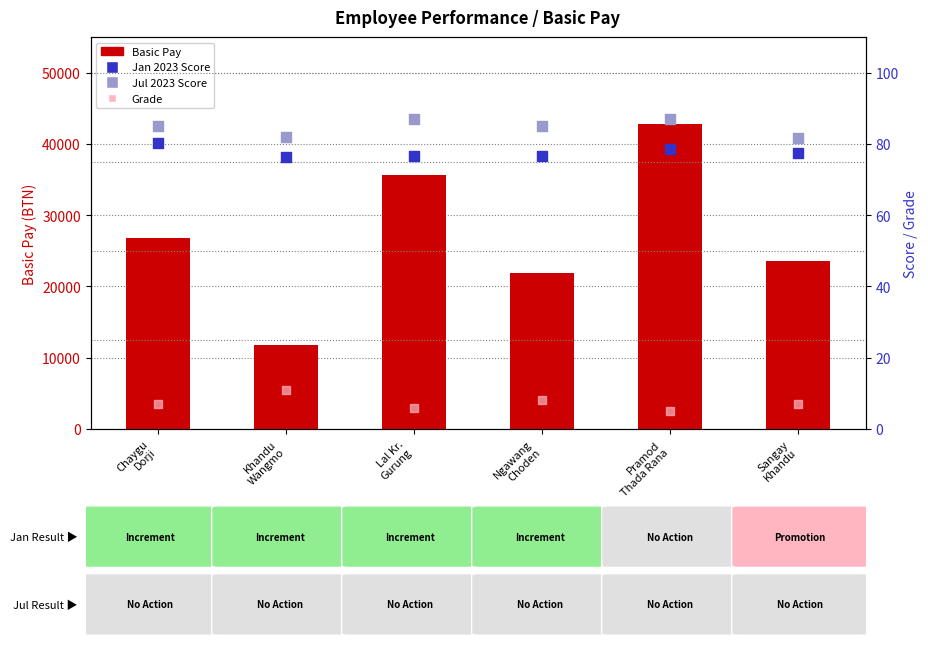

What are all the series names shown in the legend?

Basic Pay, Jan 2023 Score, Jul 2023 Score, Grade